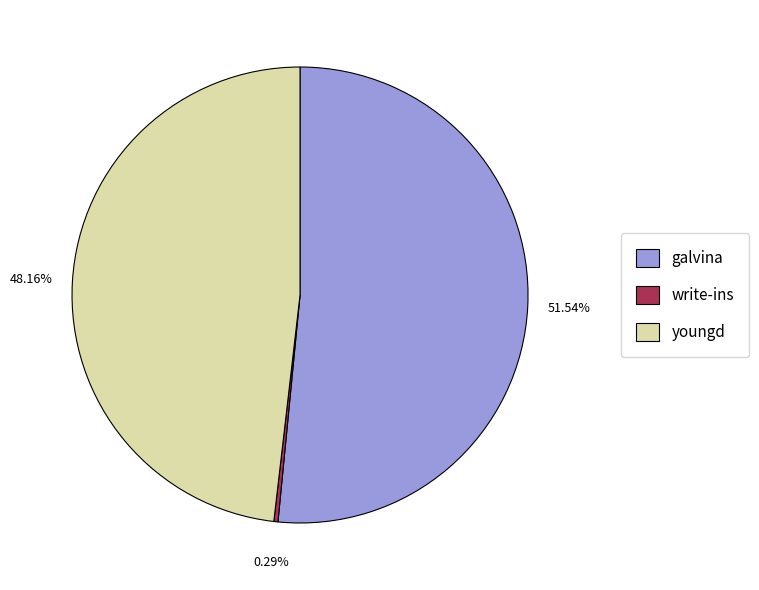

To the nearest percent, what is the difference between the galvina and youngd slice percentages?

3%